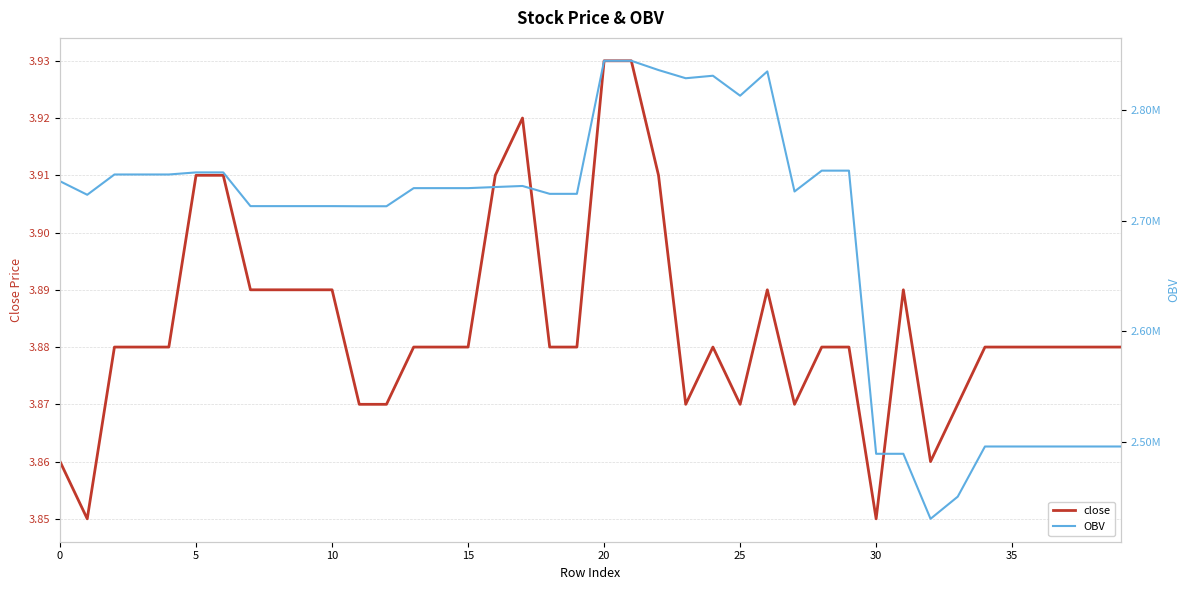

True or false: close and OBV intersect in this chart.

False